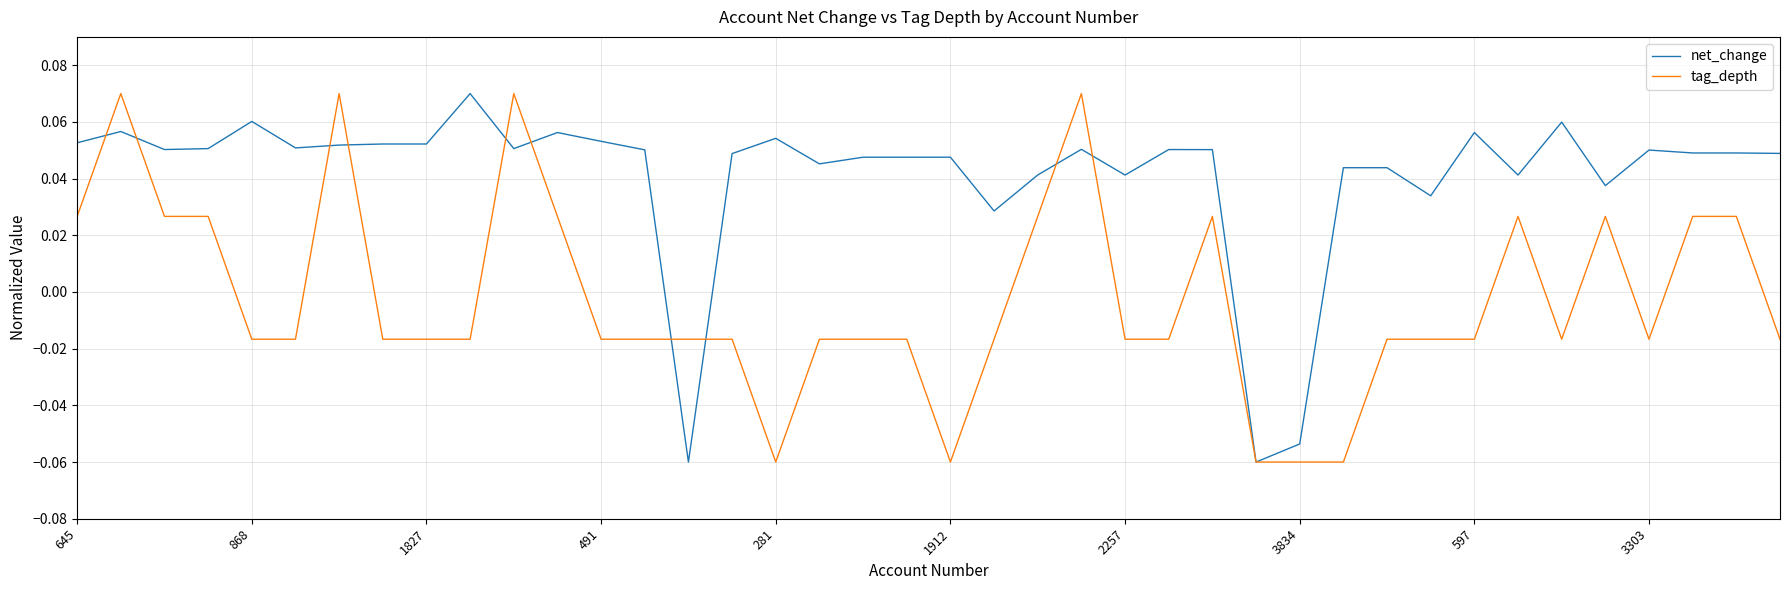

List the series in order of their overall mean, lowest first.

tag_depth, net_change